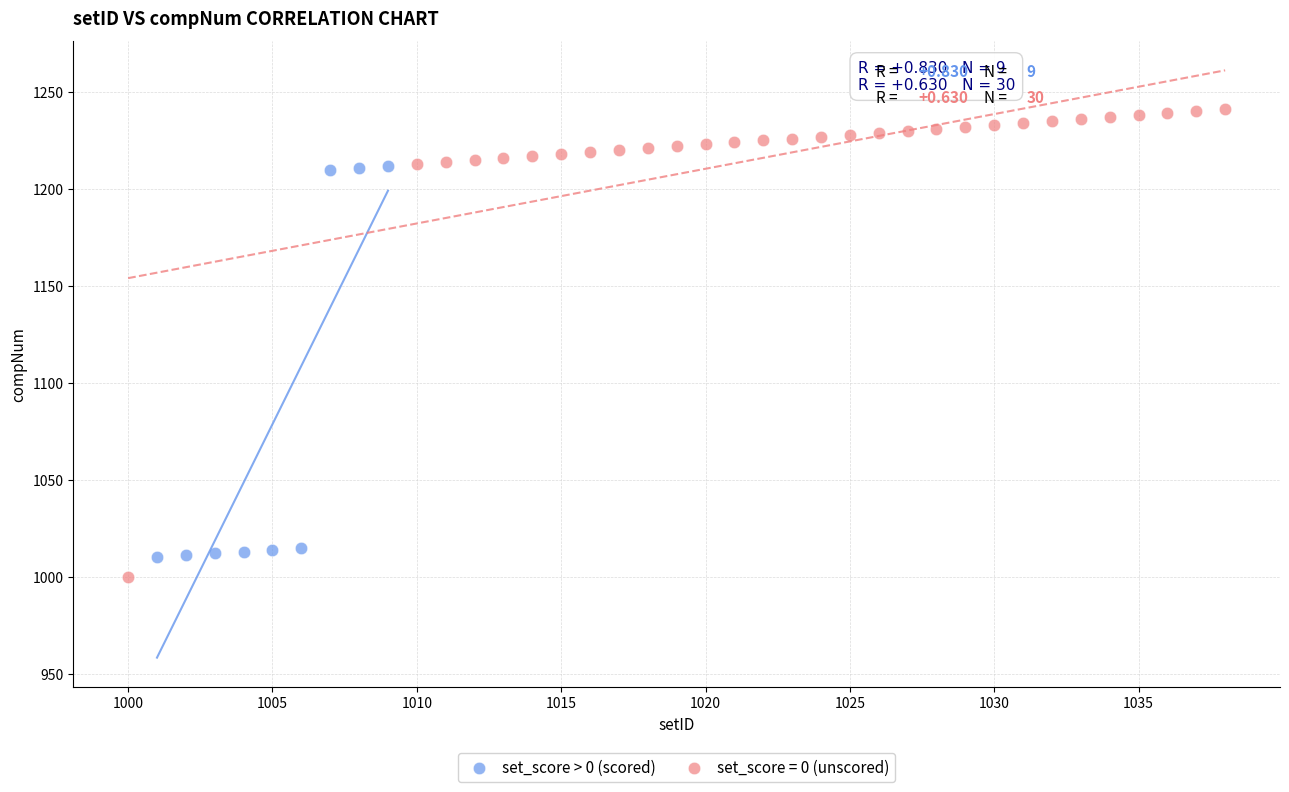

Which series has the largest Y range (max minus min)?

set_score = 0 (unscored)